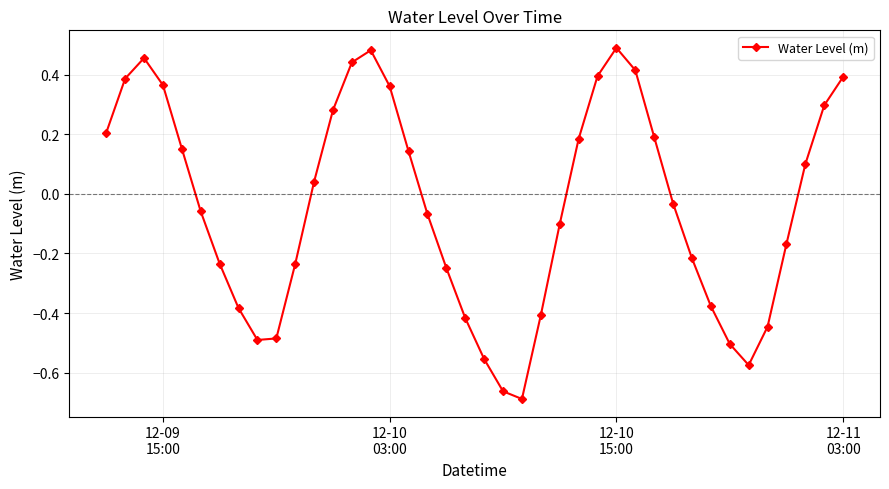

How many points are lower than both their immediate neighbors (excluding endpoints)?

3